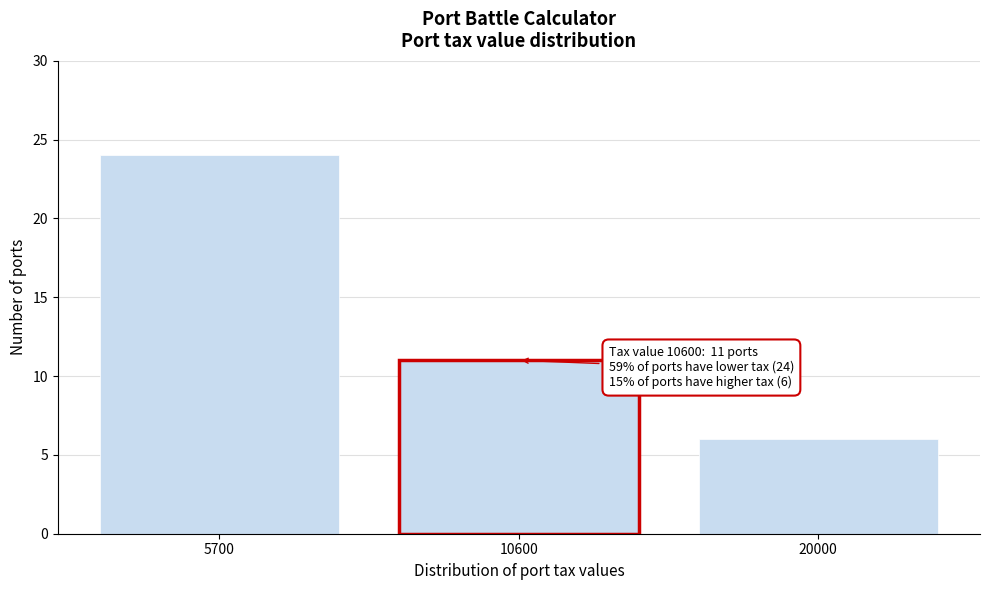

Reading right to left, extract all data points from this chart.

20000=6	10600=11	5700=24